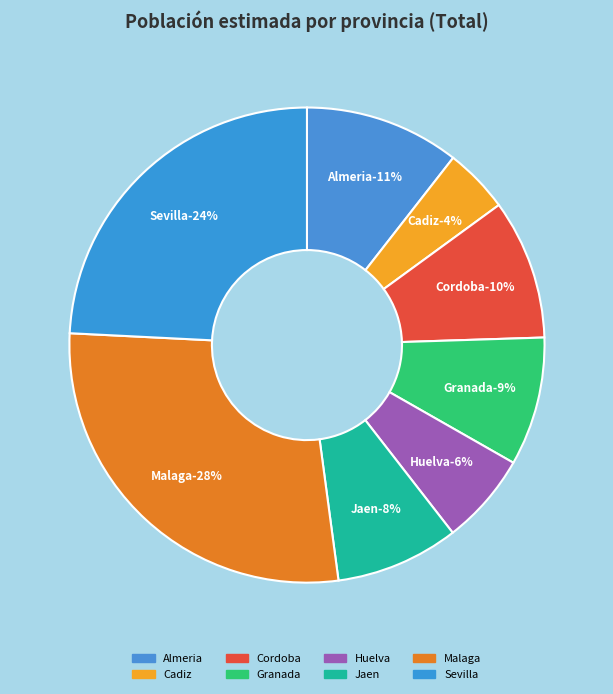

To the nearest percent, what is the difference between the largest and smallest slice percentages?

24%